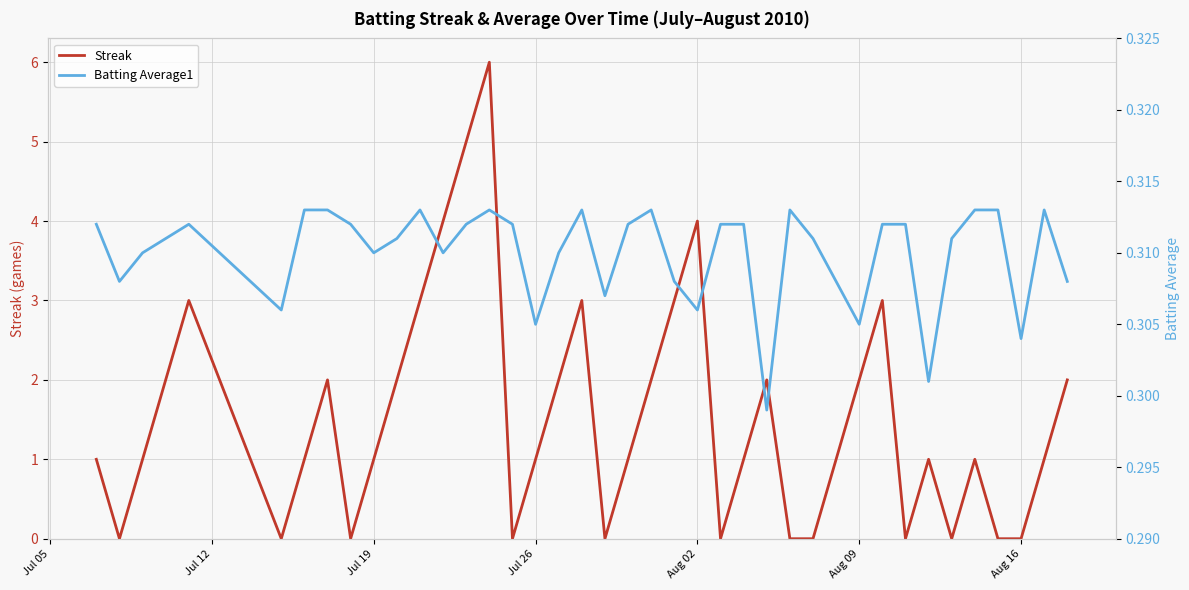

What is the highest value of the Streak series?

6